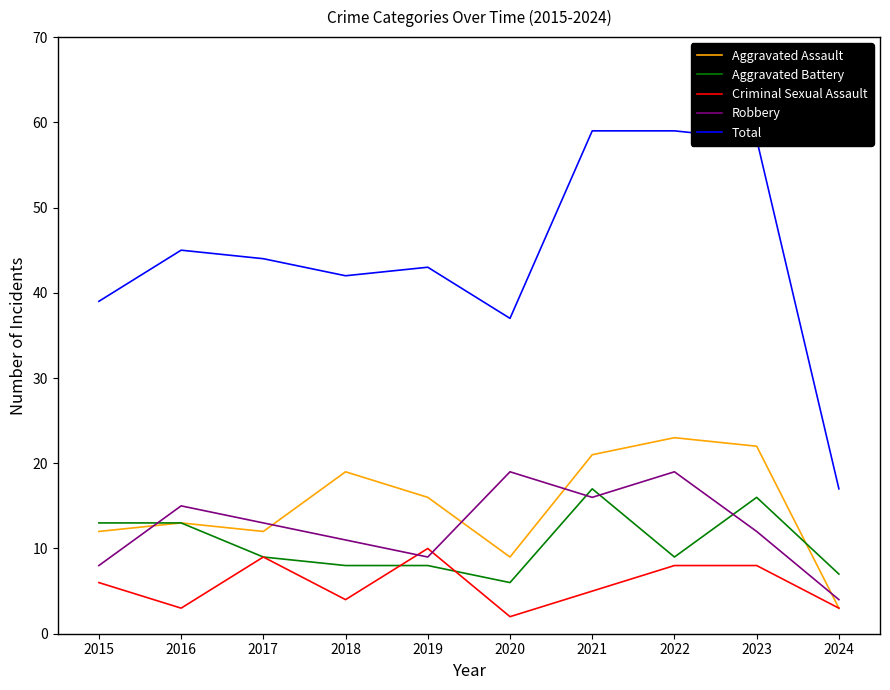

At which category does the chart reach its minimum across all series?

2020